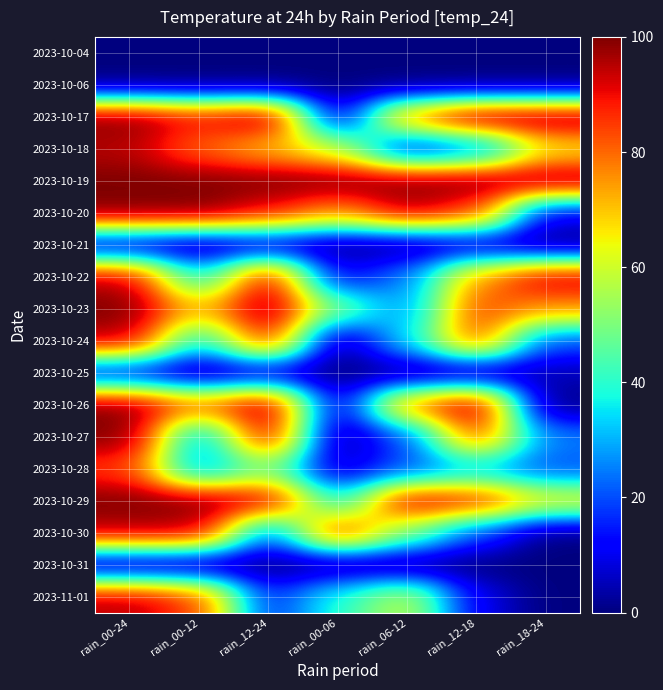

Reading left to right, list all the values displayed in this chart.

2023-10-04: rain_00-24=0	rain_00-12=0	rain_12-24=0	rain_00-06=0	rain_06-12=0	rain_12-18=0	rain_18-24=0
2023-10-06: rain_00-24=0	rain_00-12=0	rain_12-24=0	rain_00-06=0	rain_06-12=0	rain_12-18=0	rain_18-24=0
2023-10-17: rain_00-24=100	rain_00-12=90	rain_12-24=100	rain_00-06=5	rain_06-12=80	rain_12-18=100	rain_18-24=100
2023-10-18: rain_00-24=95	rain_00-12=80	rain_12-24=70	rain_00-06=60	rain_06-12=10	rain_12-18=20	rain_18-24=65
2023-10-19: rain_00-24=100	rain_00-12=100	rain_12-24=100	rain_00-06=100	rain_06-12=100	rain_12-18=100	rain_18-24=100
2023-10-20: rain_00-24=100	rain_00-12=100	rain_12-24=90	rain_00-06=75	rain_06-12=95	rain_12-18=85	rain_18-24=10
2023-10-21: rain_00-24=5	rain_00-12=0	rain_12-24=5	rain_00-06=0	rain_06-12=0	rain_12-18=5	rain_18-24=0
2023-10-22: rain_00-24=95	rain_00-12=35	rain_12-24=95	rain_00-06=10	rain_06-12=25	rain_12-18=75	rain_18-24=95
2023-10-23: rain_00-24=100	rain_00-12=70	rain_12-24=100	rain_00-06=50	rain_06-12=25	rain_12-18=85	rain_18-24=75
2023-10-24: rain_00-24=95	rain_00-12=35	rain_12-24=90	rain_00-06=0	rain_06-12=35	rain_12-18=85	rain_18-24=20
2023-10-25: rain_00-24=10	rain_00-12=0	rain_12-24=5	rain_00-06=0	rain_06-12=0	rain_12-18=0	rain_18-24=5
2023-10-26: rain_00-24=100	rain_00-12=80	rain_12-24=100	rain_00-06=5	rain_06-12=80	rain_12-18=100	rain_18-24=0
2023-10-27: rain_00-24=100	rain_00-12=25	rain_12-24=95	rain_00-06=0	rain_06-12=20	rain_12-18=85	rain_18-24=25
2023-10-28: rain_00-24=85	rain_00-12=25	rain_12-24=50	rain_00-06=5	rain_06-12=20	rain_12-18=30	rain_18-24=20
2023-10-29: rain_00-24=100	rain_00-12=100	rain_12-24=95	rain_00-06=35	rain_06-12=95	rain_12-18=90	rain_18-24=65
2023-10-30: rain_00-24=95	rain_00-12=95	rain_12-24=20	rain_00-06=90	rain_06-12=50	rain_12-18=20	rain_18-24=0
2023-10-31: rain_00-24=0	rain_00-12=0	rain_12-24=0	rain_00-06=0	rain_06-12=0	rain_12-18=0	rain_18-24=0
2023-11-01: rain_00-24=95	rain_00-12=85	rain_12-24=15	rain_00-06=40	rain_06-12=60	rain_12-18=10	rain_18-24=0